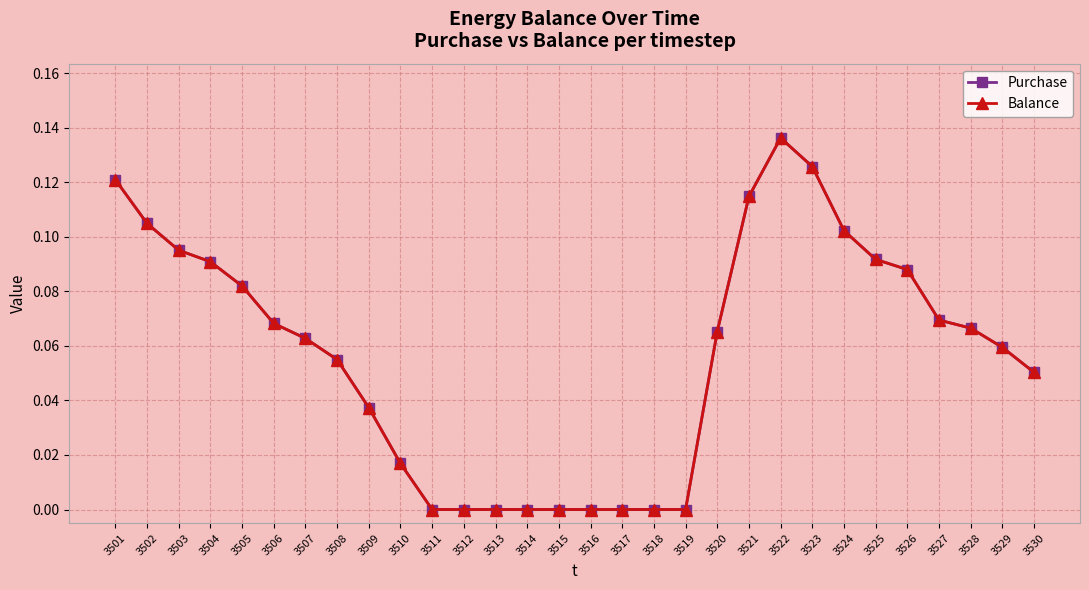

Does the chart have visible grid lines?

Yes